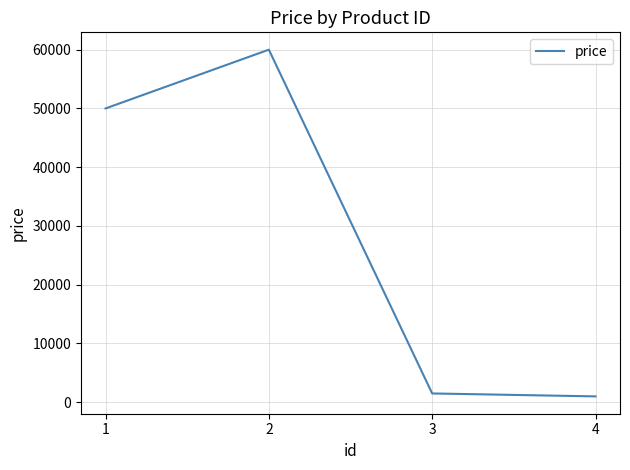

Reading left to right, transcribe all the data shown in this chart.

50000	60000	1500	1000